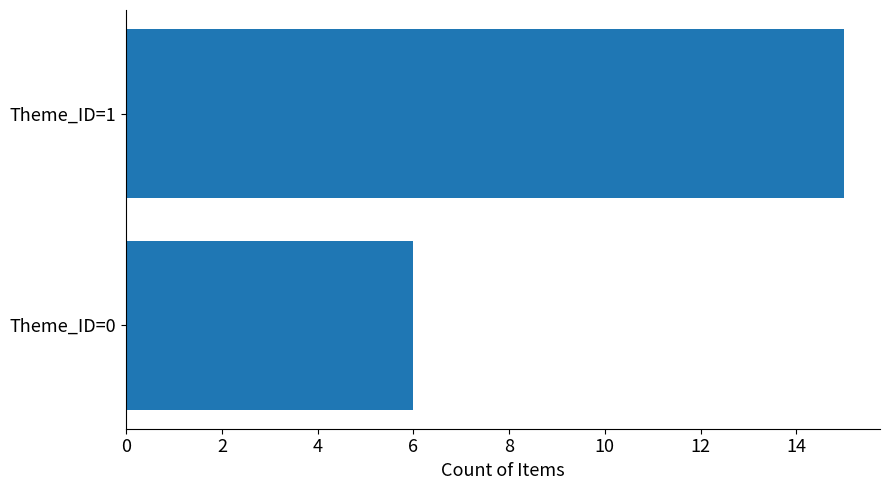

Reading top to bottom, list all the values displayed in this chart.

Theme_ID=1=15	Theme_ID=0=6